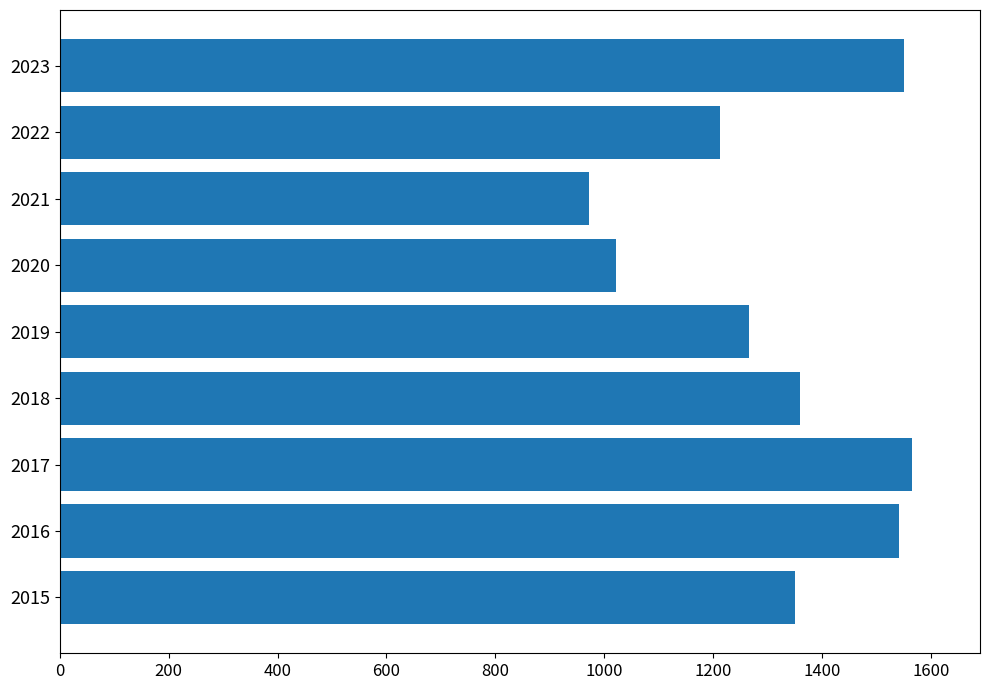

Count the number of categories in the chart.

9